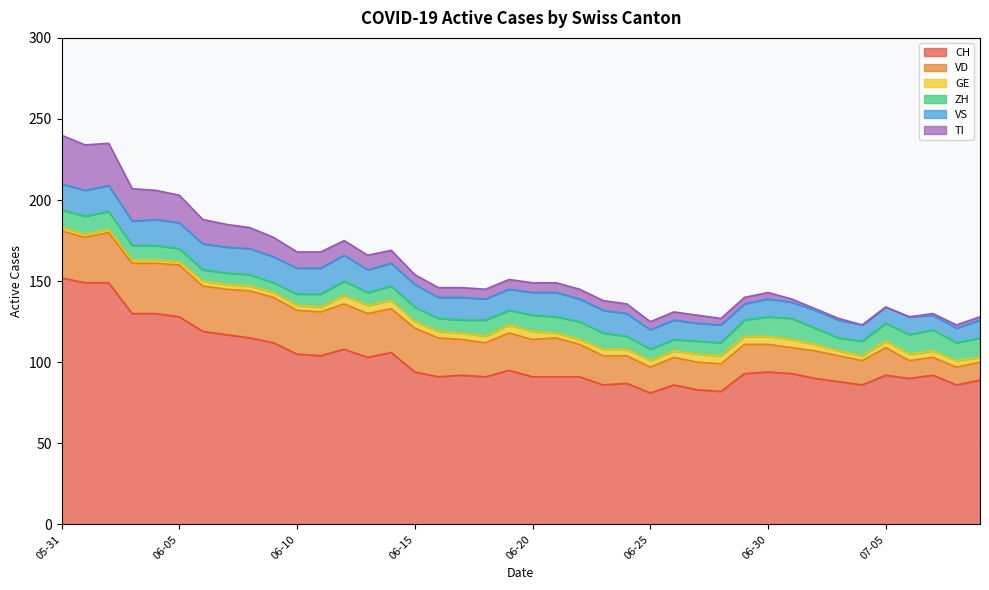

True or false: VS and CH intersect in this chart.

False